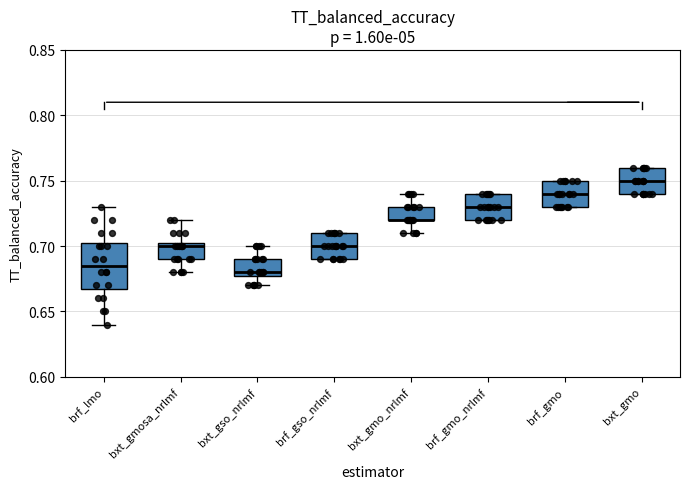

Reading left to right, transcribe this box plot: for each box, give where its median line is, the range the box spans, and where its two whiskers end, as read against the y-axis. The values are not printed on the chart, so give them approximately, as read against the axis.

brf_lmo: median 0.685, box 0.670 to 0.705, whiskers 0.640 to 0.730
bxt_gmosa_nrlmf: median 0.700, box 0.690 to 0.705, whiskers 0.680 to 0.720
bxt_gso_nrlmf: median 0.680 (just above the box's lower edge), box 0.680 to 0.690, whiskers 0.670 to 0.700
brf_gso_nrlmf: median 0.700, box 0.690 to 0.710, whiskers 0.690 to 0.710
bxt_gmo_nrlmf: median 0.720 (drawn on the box's lower edge), box 0.720 to 0.730, whiskers 0.710 to 0.740
brf_gmo_nrlmf: median 0.730, box 0.720 to 0.740, whiskers 0.720 to 0.740
brf_gmo: median 0.740, box 0.730 to 0.750, whiskers 0.730 to 0.750
bxt_gmo: median 0.750, box 0.740 to 0.760, whiskers 0.740 to 0.760